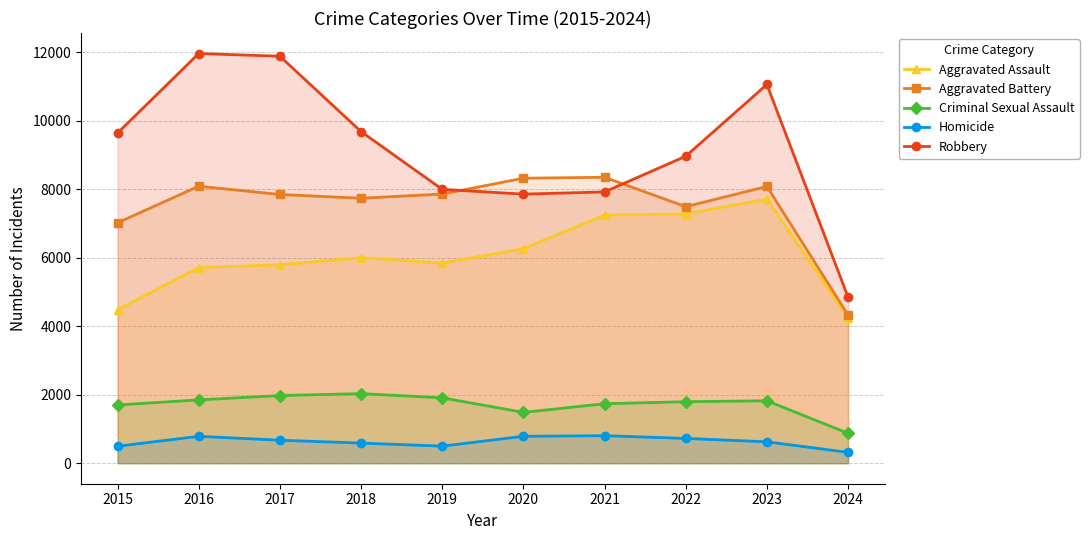

What is the spread (max minus min) of values at 2015?

9142